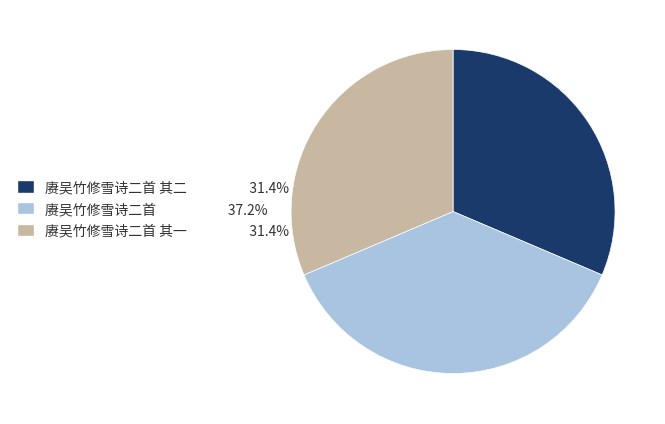

Do 赓吴竹修雪诗二首 37.2% and 赓吴竹修雪诗二首 其二 31.4% together represent more than half of the pie?

Yes